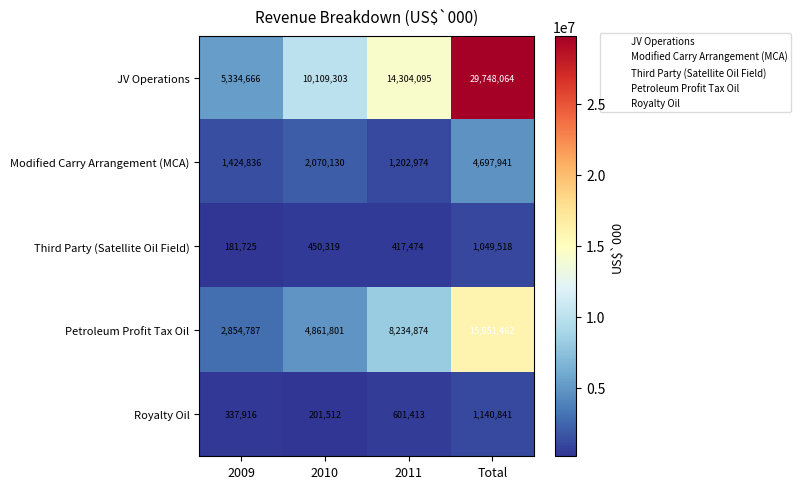

What is the difference between the Royalty Oil values at 2011 and Total?

539428